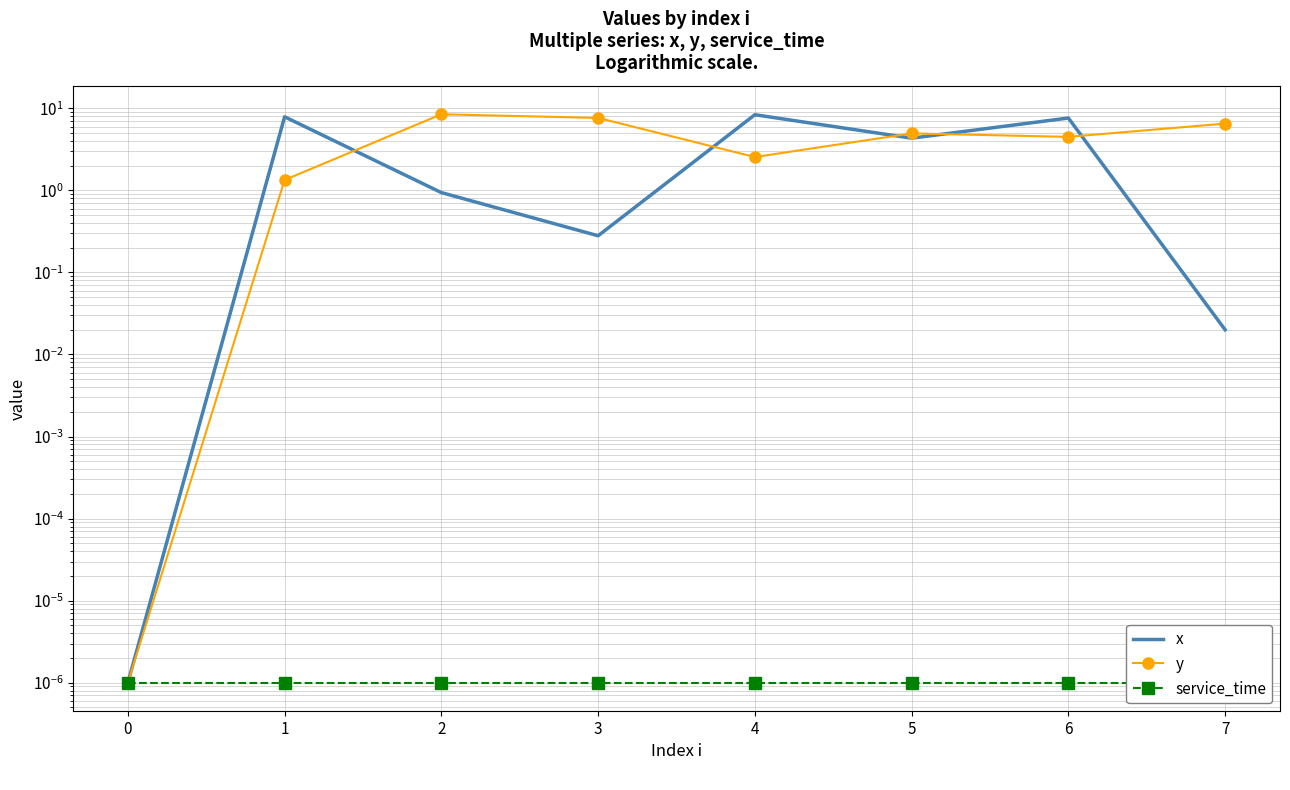

Is the value of x at 0 greater than the value of service_time at 6?

No